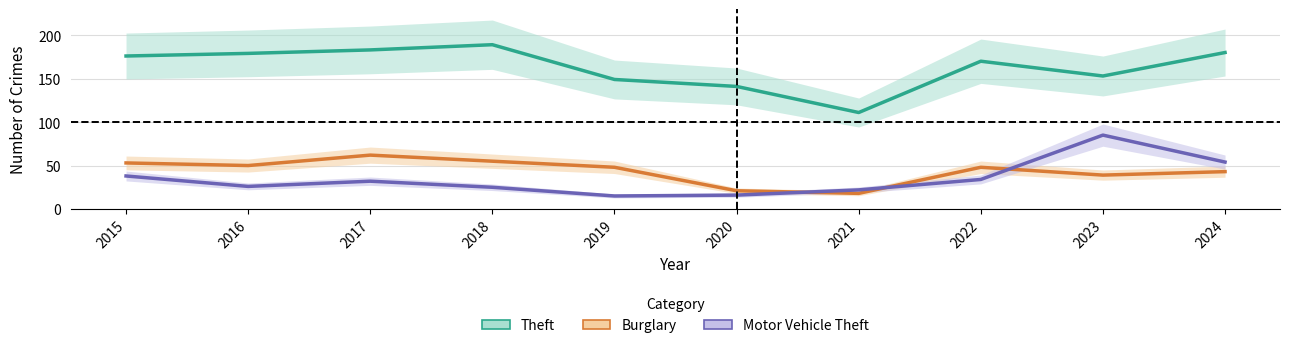

At which category does Theft reach its first local peak?

2018